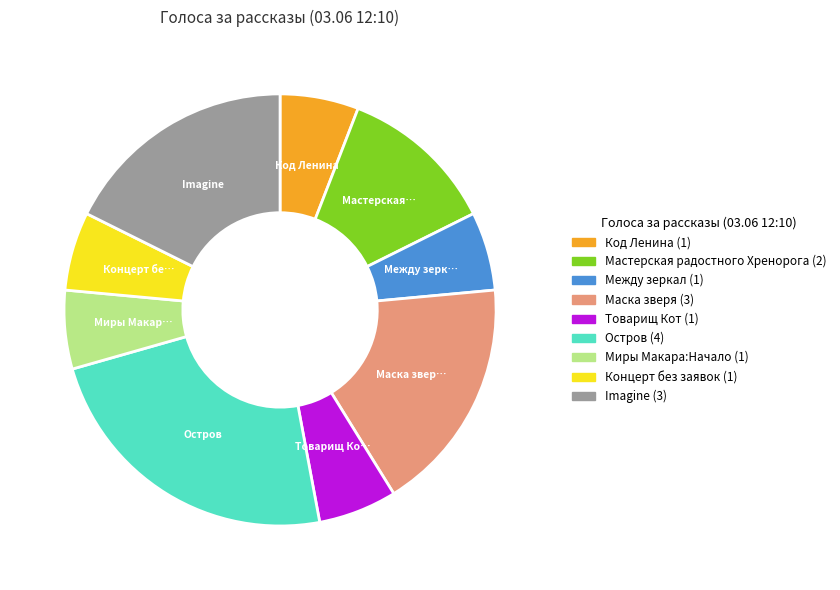

Is there a majority slice in this chart?

No